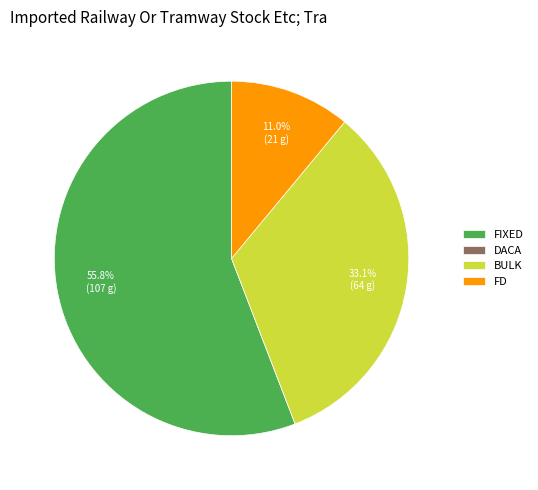

The BULK slice represents 33% of the pie. True or false?

True